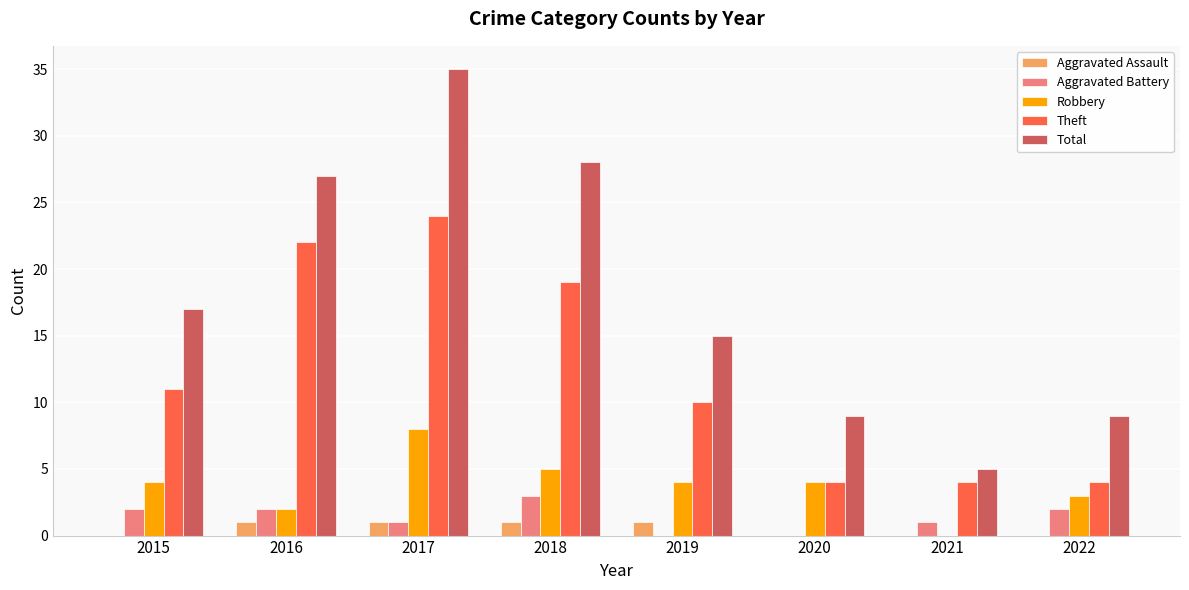

How many distinct data groups are displayed?

5